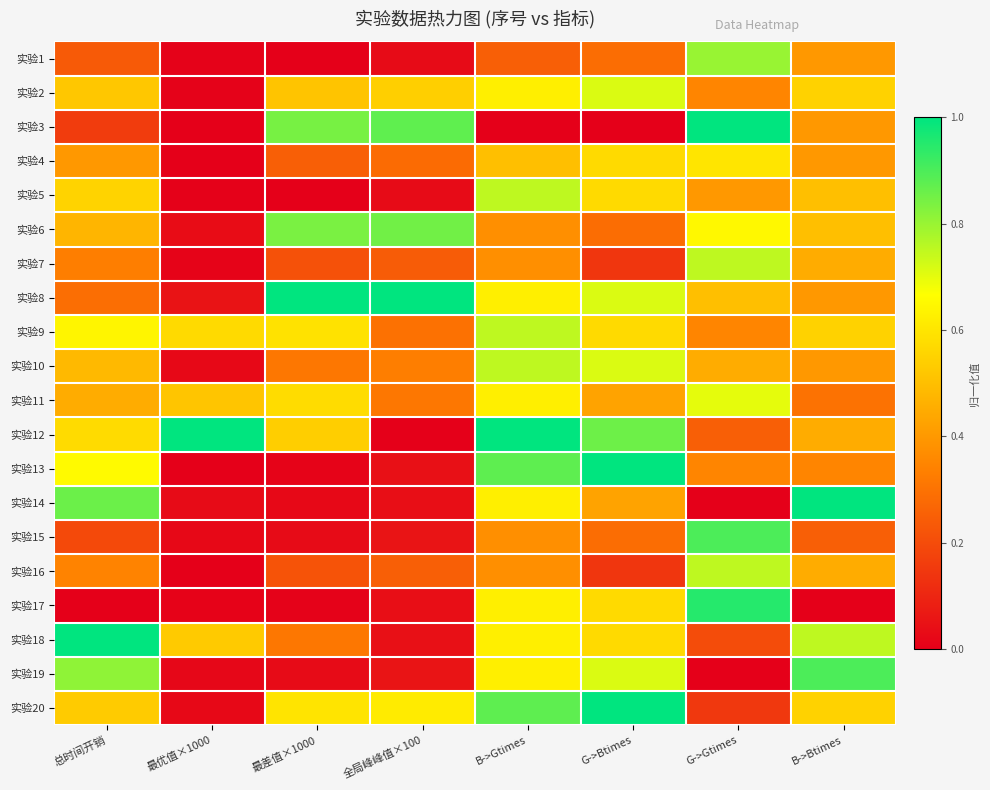

Reading left to right, what are all the values shown in this chart?

实验1: 总时间开销=0.2	最优值×1000=0.0	最差值×1000=0.0	全局峰峰值×100=0.0	B->Gtimes=0.2	G->Btimes=0.3	G->Gtimes=0.8	B->Btimes=0.4
实验2: 总时间开销=0.5	最优值×1000=0.0	最差值×1000=0.5	全局峰峰值×100=0.5	B->Gtimes=0.6	G->Btimes=0.7	G->Gtimes=0.3	B->Btimes=0.6
实验3: 总时间开销=0.2	最优值×1000=0.0	最差值×1000=0.8	全局峰峰值×100=0.9	B->Gtimes=0.0	G->Btimes=0.0	G->Gtimes=1.0	B->Btimes=0.4
实验4: 总时间开销=0.4	最优值×1000=0.0	最差值×1000=0.2	全局峰峰值×100=0.3	B->Gtimes=0.5	G->Btimes=0.6	G->Gtimes=0.6	B->Btimes=0.4
实验5: 总时间开销=0.6	最优值×1000=0.0	最差值×1000=0.0	全局峰峰值×100=0.0	B->Gtimes=0.8	G->Btimes=0.6	G->Gtimes=0.4	B->Btimes=0.5
实验6: 总时间开销=0.5	最优值×1000=0.0	最差值×1000=0.8	全局峰峰值×100=0.9	B->Gtimes=0.4	G->Btimes=0.3	G->Gtimes=0.7	B->Btimes=0.5
实验7: 总时间开销=0.3	最优值×1000=0.0	最差值×1000=0.2	全局峰峰值×100=0.2	B->Gtimes=0.4	G->Btimes=0.1	G->Gtimes=0.8	B->Btimes=0.5
实验8: 总时间开销=0.3	最优值×1000=0.1	最差值×1000=1.0	全局峰峰值×100=1.0	B->Gtimes=0.6	G->Btimes=0.7	G->Gtimes=0.5	B->Btimes=0.4
实验9: 总时间开销=0.6	最优值×1000=0.6	最差值×1000=0.6	全局峰峰值×100=0.3	B->Gtimes=0.8	G->Btimes=0.6	G->Gtimes=0.3	B->Btimes=0.6
实验10: 总时间开销=0.5	最优值×1000=0.0	最差值×1000=0.3	全局峰峰值×100=0.3	B->Gtimes=0.8	G->Btimes=0.7	G->Gtimes=0.5	B->Btimes=0.4
实验11: 总时间开销=0.5	最优值×1000=0.5	最差值×1000=0.6	全局峰峰值×100=0.3	B->Gtimes=0.6	G->Btimes=0.4	G->Gtimes=0.7	B->Btimes=0.3
实验12: 总时间开销=0.6	最优值×1000=1.0	最差值×1000=0.5	全局峰峰值×100=0.0	B->Gtimes=1.0	G->Btimes=0.9	G->Gtimes=0.2	B->Btimes=0.5
实验13: 总时间开销=0.7	最优值×1000=0.0	最差值×1000=0.0	全局峰峰值×100=0.0	B->Gtimes=0.9	G->Btimes=1.0	G->Gtimes=0.3	B->Btimes=0.3
实验14: 总时间开销=0.9	最优值×1000=0.0	最差值×1000=0.0	全局峰峰值×100=0.0	B->Gtimes=0.6	G->Btimes=0.4	G->Gtimes=0.0	B->Btimes=1.0
实验15: 总时间开销=0.2	最优值×1000=0.0	最差值×1000=0.0	全局峰峰值×100=0.1	B->Gtimes=0.4	G->Btimes=0.3	G->Gtimes=0.9	B->Btimes=0.2
实验16: 总时间开销=0.3	最优值×1000=0.0	最差值×1000=0.2	全局峰峰值×100=0.3	B->Gtimes=0.4	G->Btimes=0.1	G->Gtimes=0.8	B->Btimes=0.5
实验17: 总时间开销=0.0	最优值×1000=0.0	最差值×1000=0.0	全局峰峰值×100=0.0	B->Gtimes=0.6	G->Btimes=0.6	G->Gtimes=0.9	B->Btimes=0.0
实验18: 总时间开销=1.0	最优值×1000=0.5	最差值×1000=0.3	全局峰峰值×100=0.0	B->Gtimes=0.6	G->Btimes=0.6	G->Gtimes=0.2	B->Btimes=0.8
实验19: 总时间开销=0.8	最优值×1000=0.0	最差值×1000=0.0	全局峰峰值×100=0.1	B->Gtimes=0.6	G->Btimes=0.7	G->Gtimes=0.0	B->Btimes=0.9
实验20: 总时间开销=0.5	最优值×1000=0.0	最差值×1000=0.6	全局峰峰值×100=0.6	B->Gtimes=0.9	G->Btimes=1.0	G->Gtimes=0.1	B->Btimes=0.6